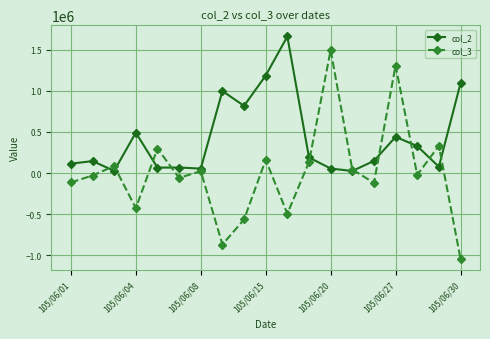

What is the minimum value shown in the chart?

-1040000